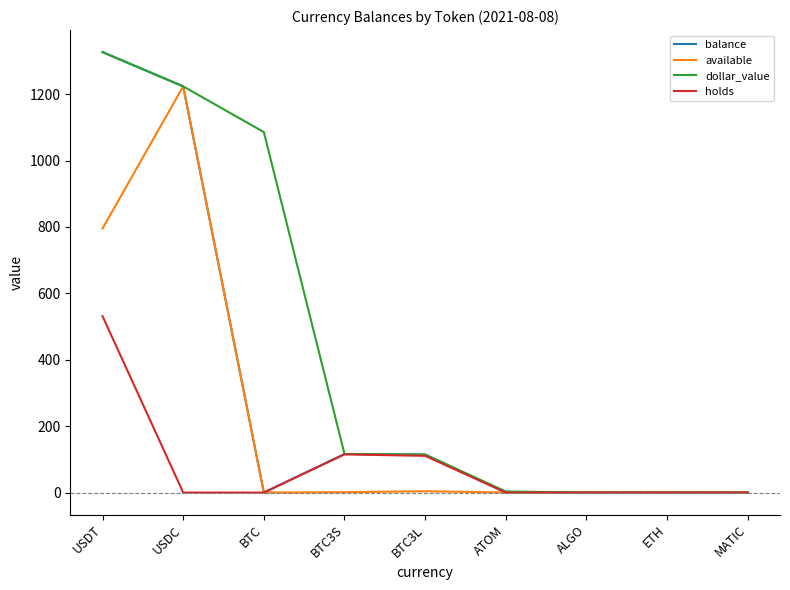

What is the maximum value for holds?

531.2